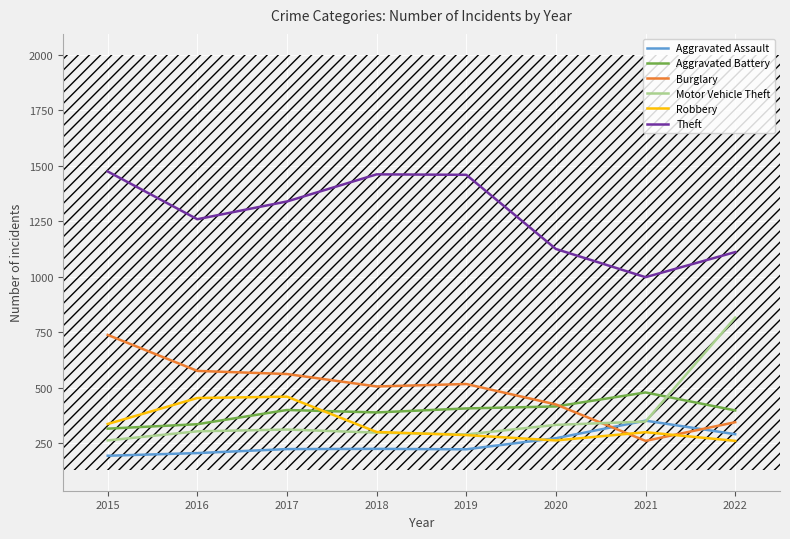

In Theft, how many points are higher than both neighbors (excluding endpoints)?

1